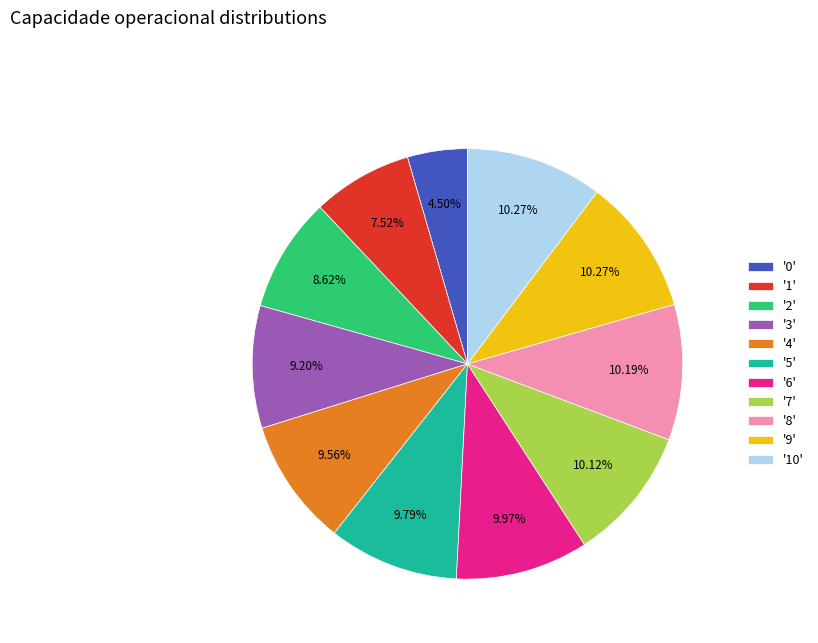

Is there any slice that represents more than half of the pie?

No